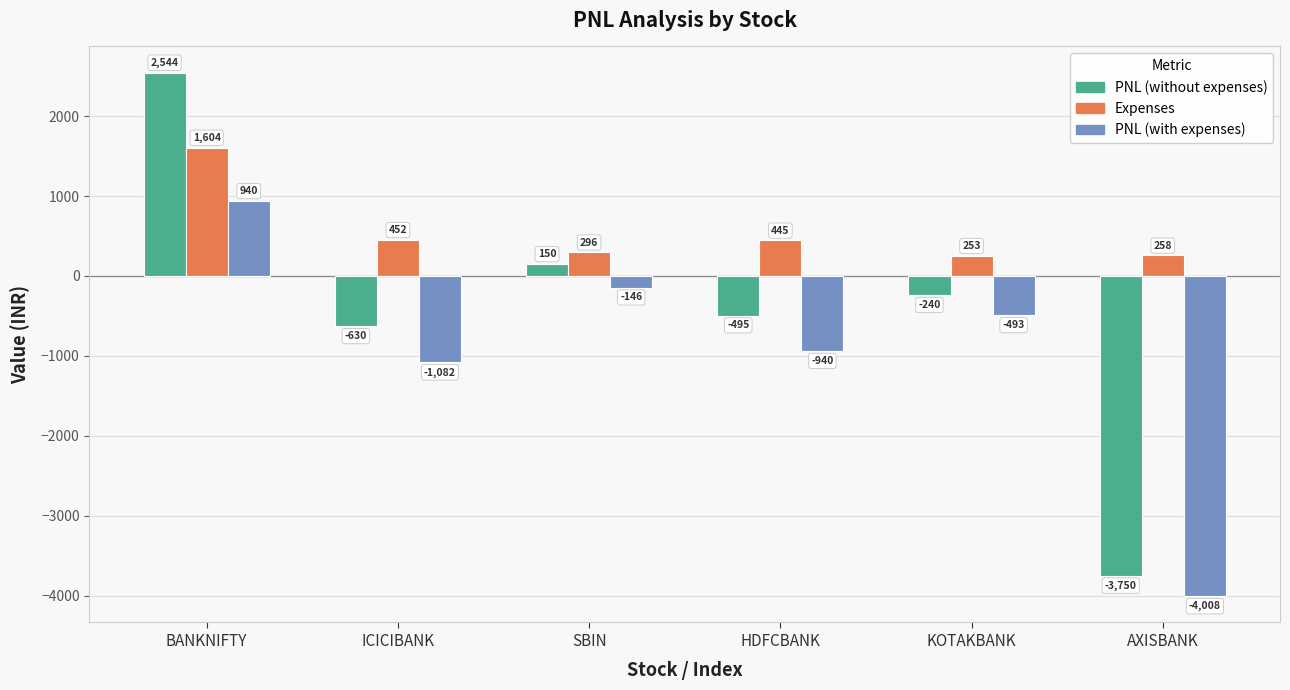

At which category is the sum across all series the highest?

BANKNIFTY